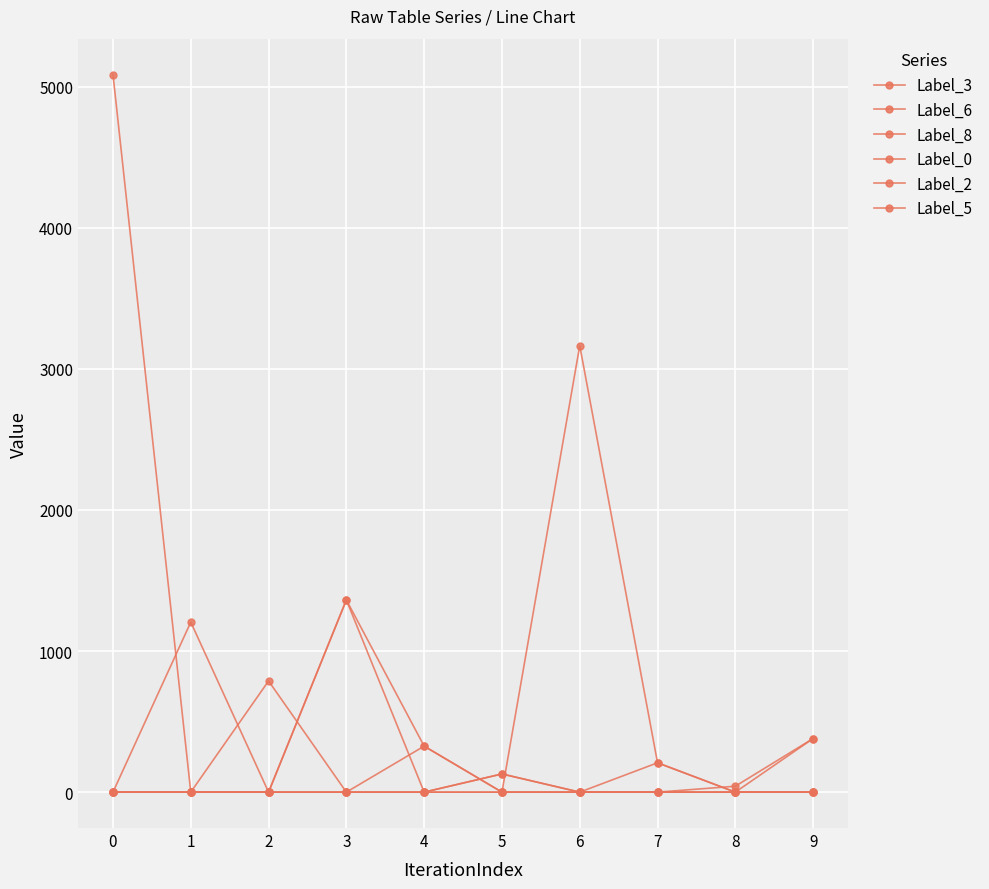

How many lines are shown in the chart?

6